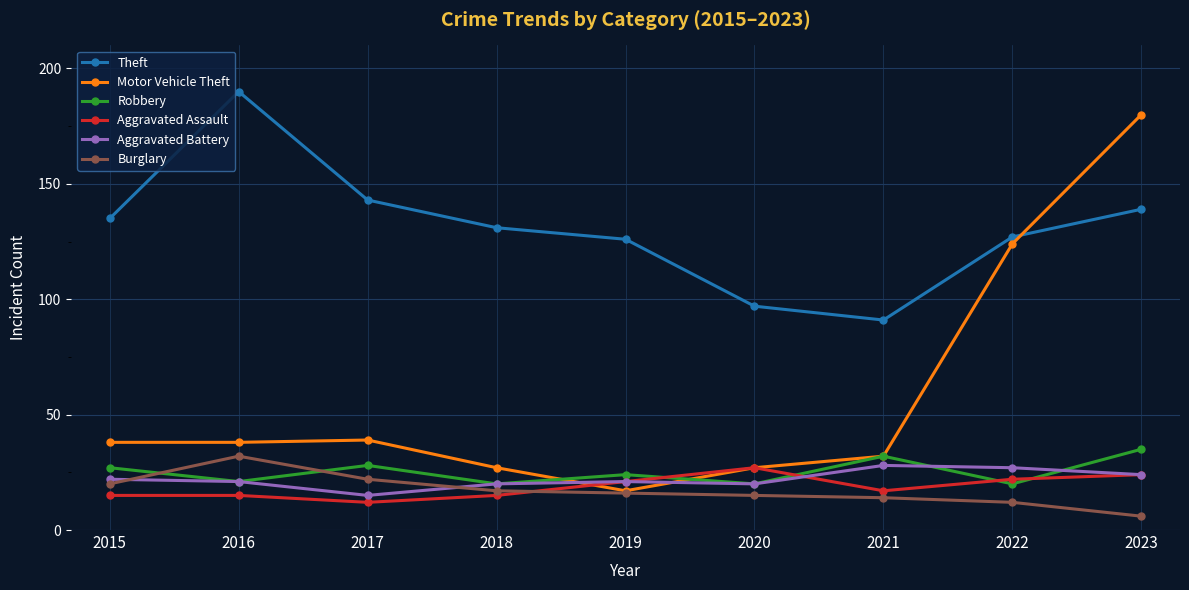

What is the difference between the highest and lowest values at 2016?

175